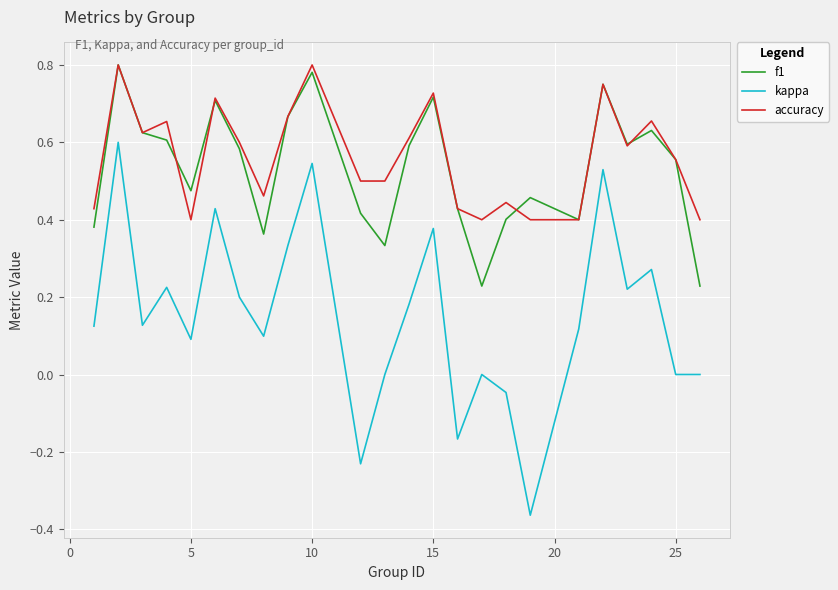

True or false: kappa and f1 intersect in this chart.

False